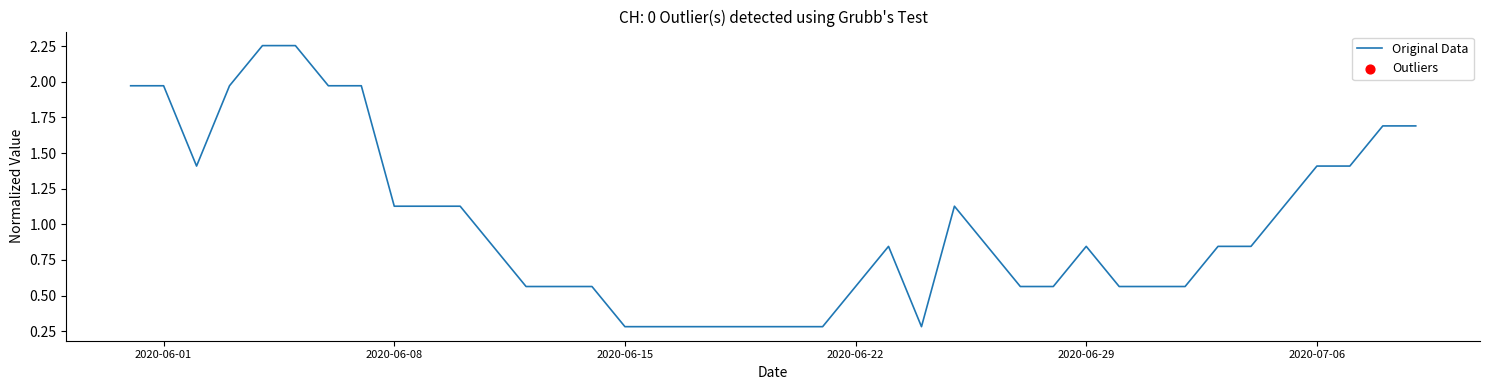

What is the smallest value displayed?

0.3